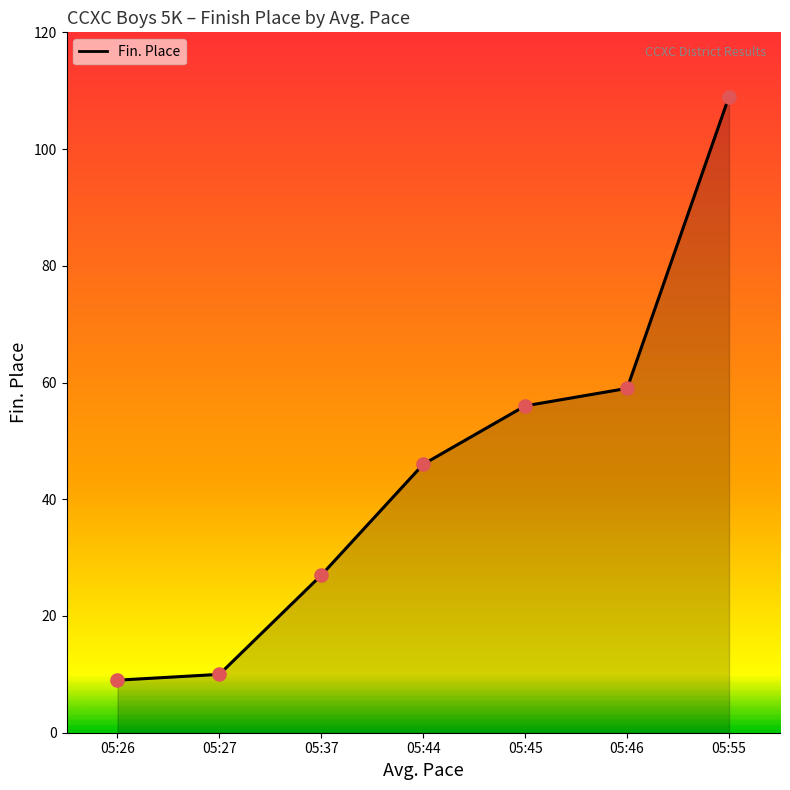

What is the change in value from 05:37 to 05:44?

+19